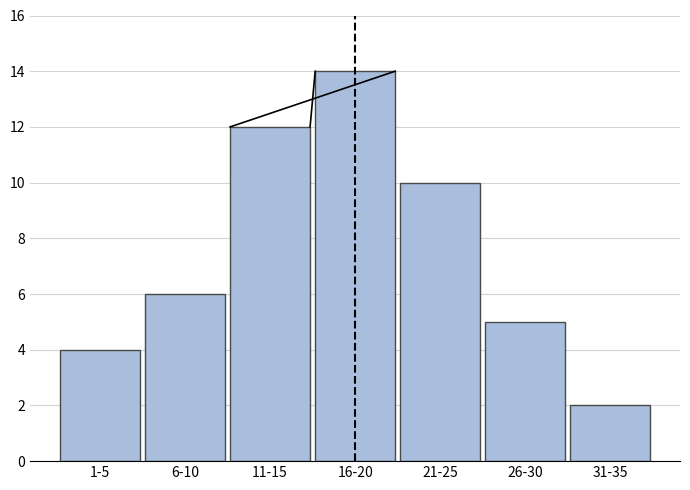

Reading left to right, what are all the values shown in this chart?

1-5=4	6-10=6	11-15=12	16-20=14	21-25=10	26-30=5	31-35=2